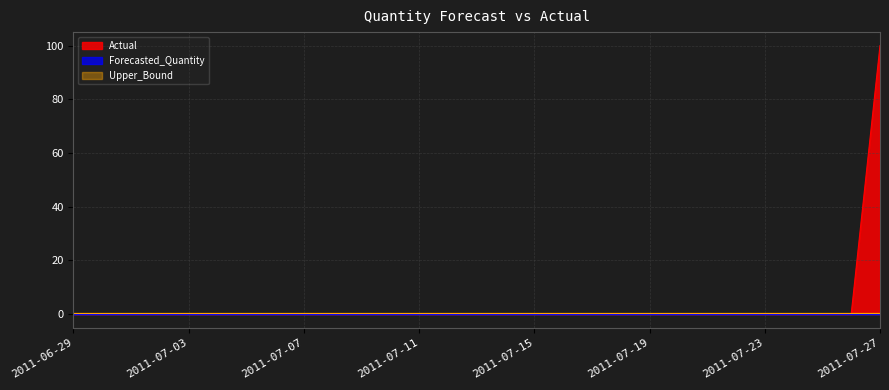

Which series has the largest range (max minus min)?

Actual